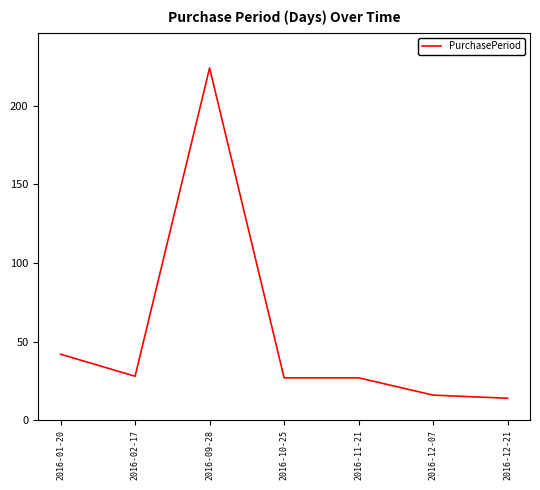

Reading left to right, transcribe all the data shown in this chart.

42	28	224	27	27	16	14